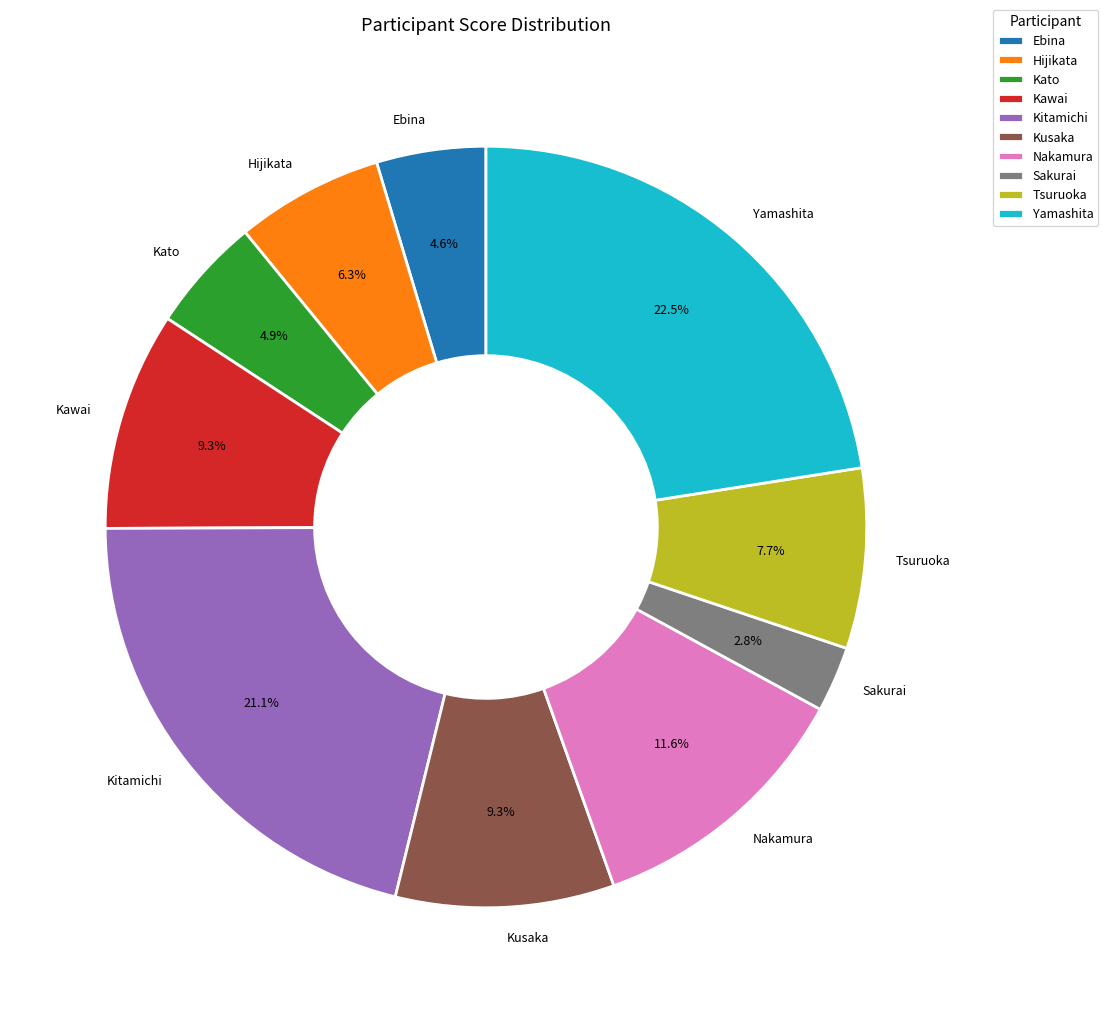

What is the ratio of the value at Kawai to the value at Ebina?

2.0